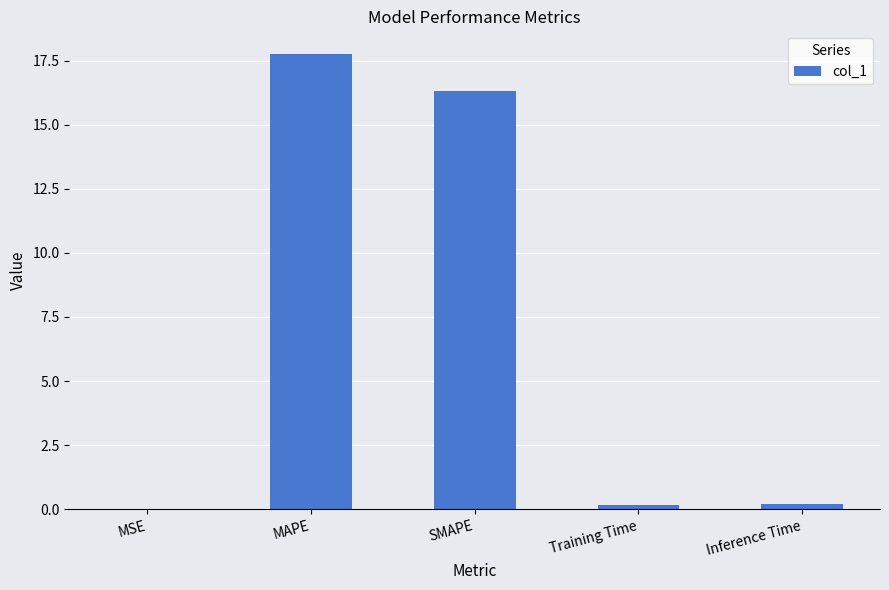

Is it true that the value at MAPE is 17.8?

True